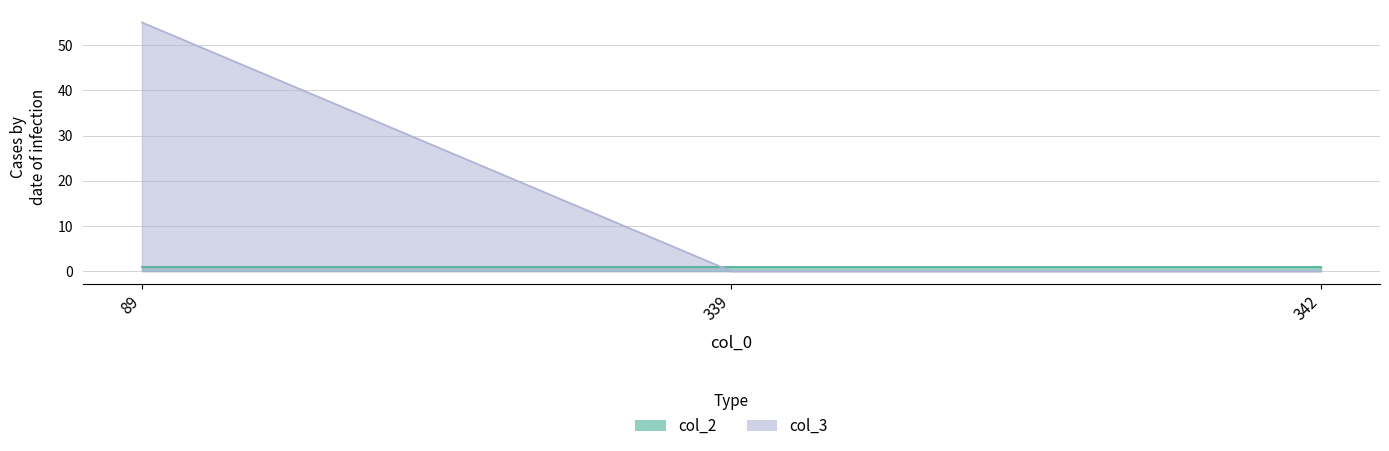

Which has a higher value, 342 or 339?

342